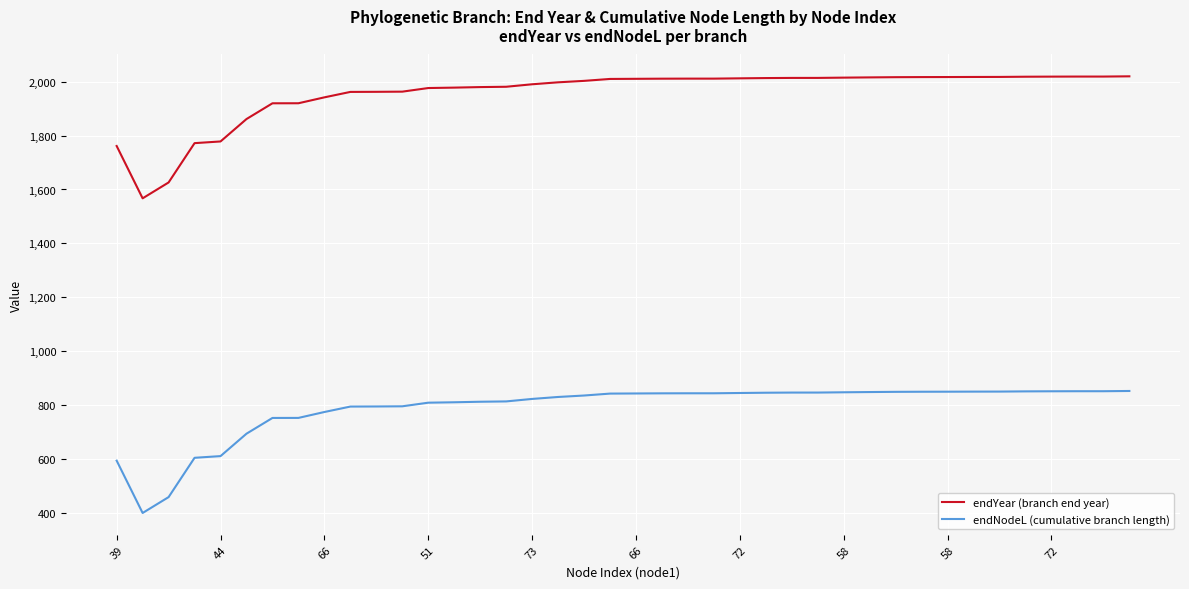

What is the difference between the maximum and minimum values in the endYear (branch end year) series?

452.2